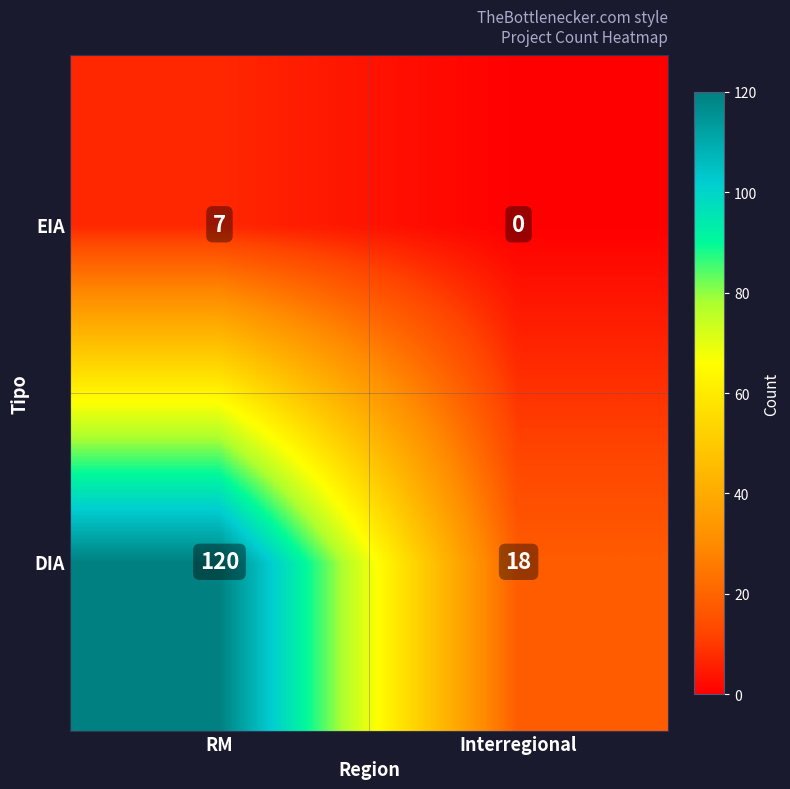

What is the spread (max minus min) of values at RM?

113